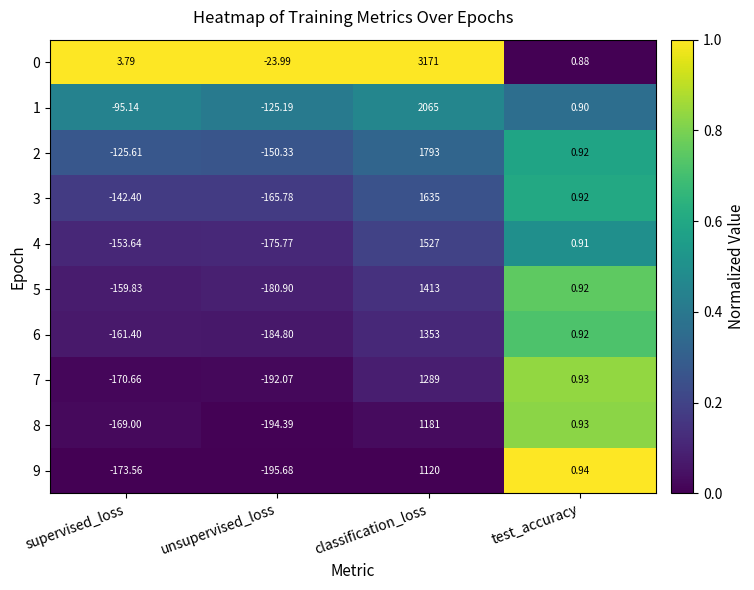

List the labels in order of 3 value, smallest first.

unsupervised_loss, supervised_loss, test_accuracy, classification_loss